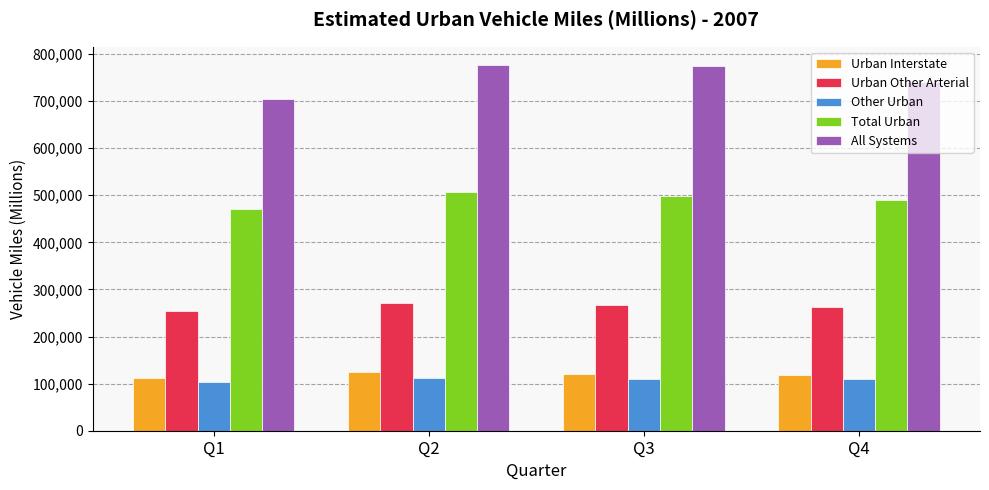

Which series changed the most between Q1 and Q2?

All Systems